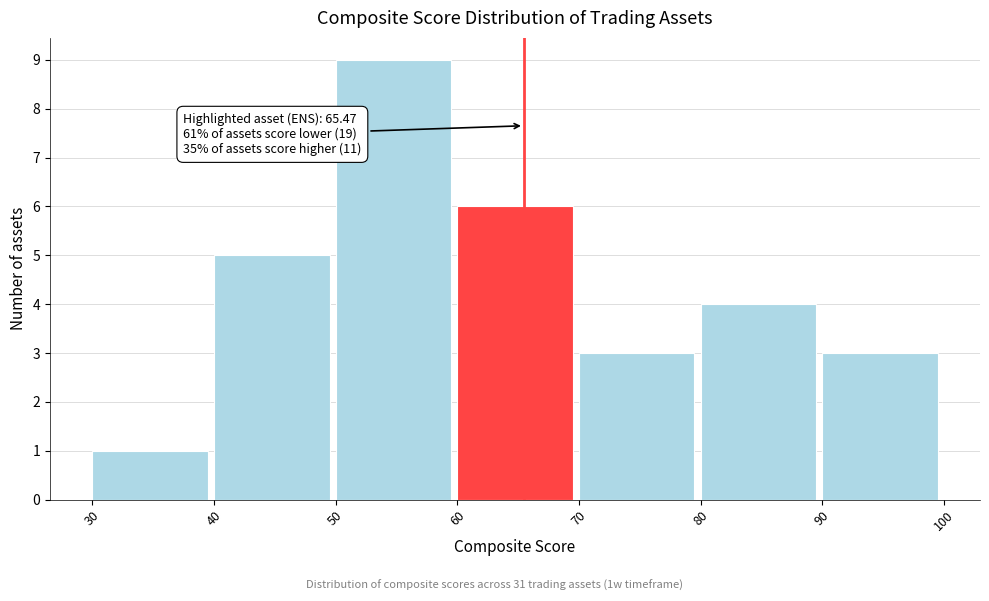

Over which range of the x-axis is the bar tallest?

50 to 60